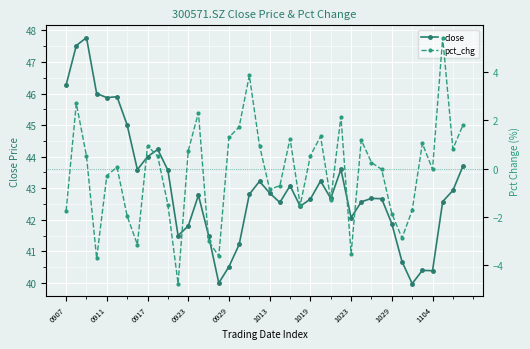

What is the maximum value for close?

47.8